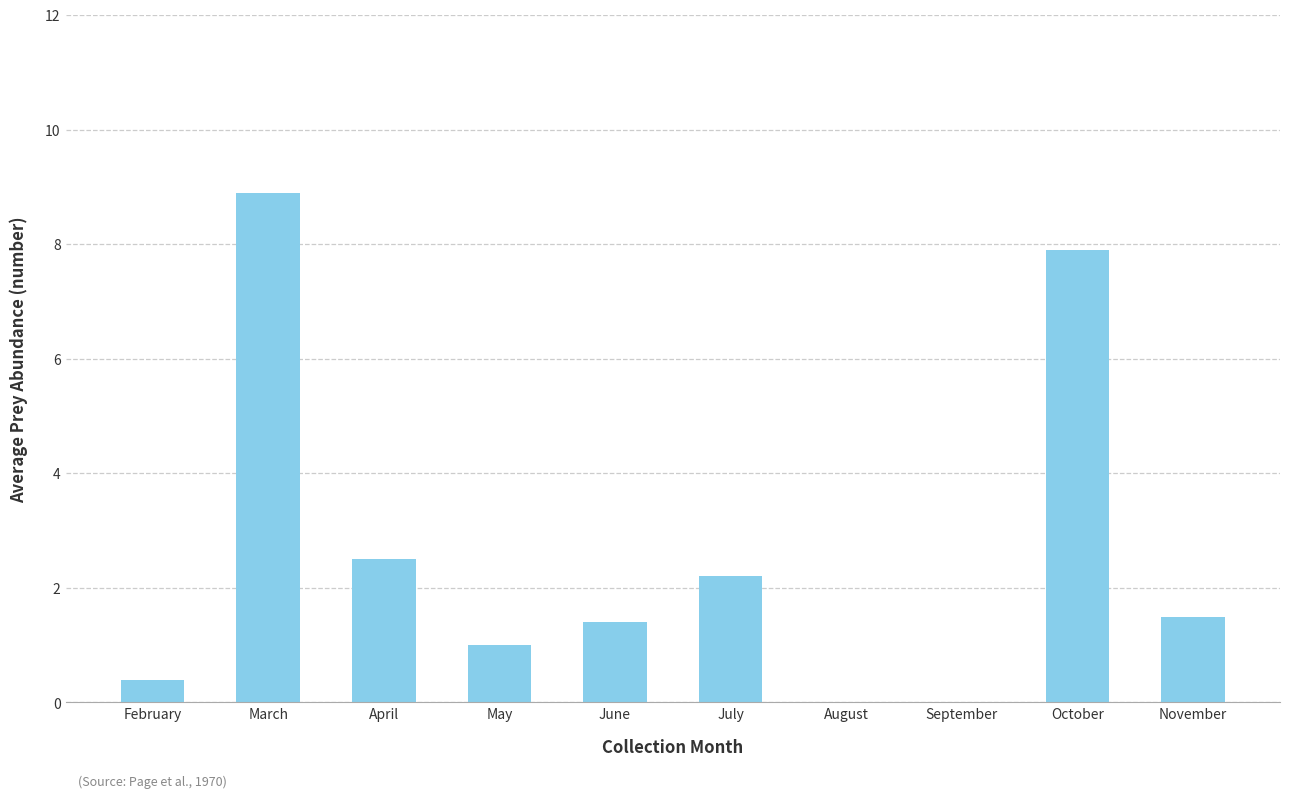

What is the sum of the values at April and March?

11.4